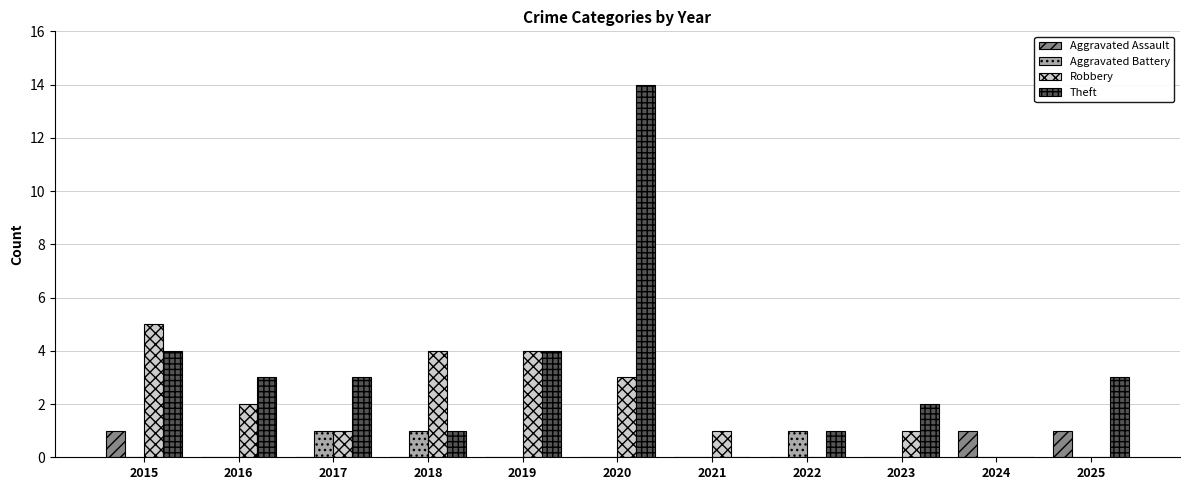

Read the Aggravated Assault value at 2025.

1